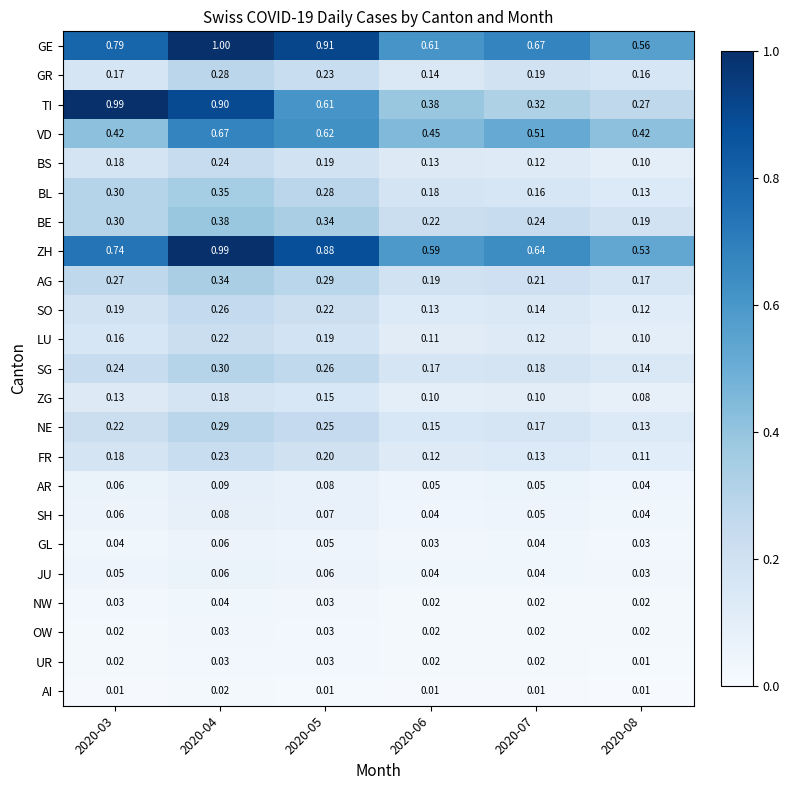

Which series has the widest spread of values?

TI